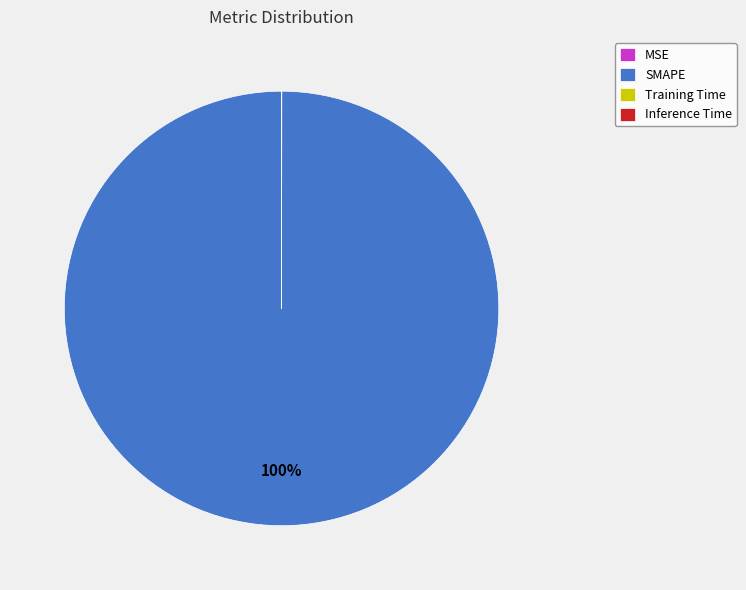

To the nearest percent, what percentage of the pie is SMAPE?

100%